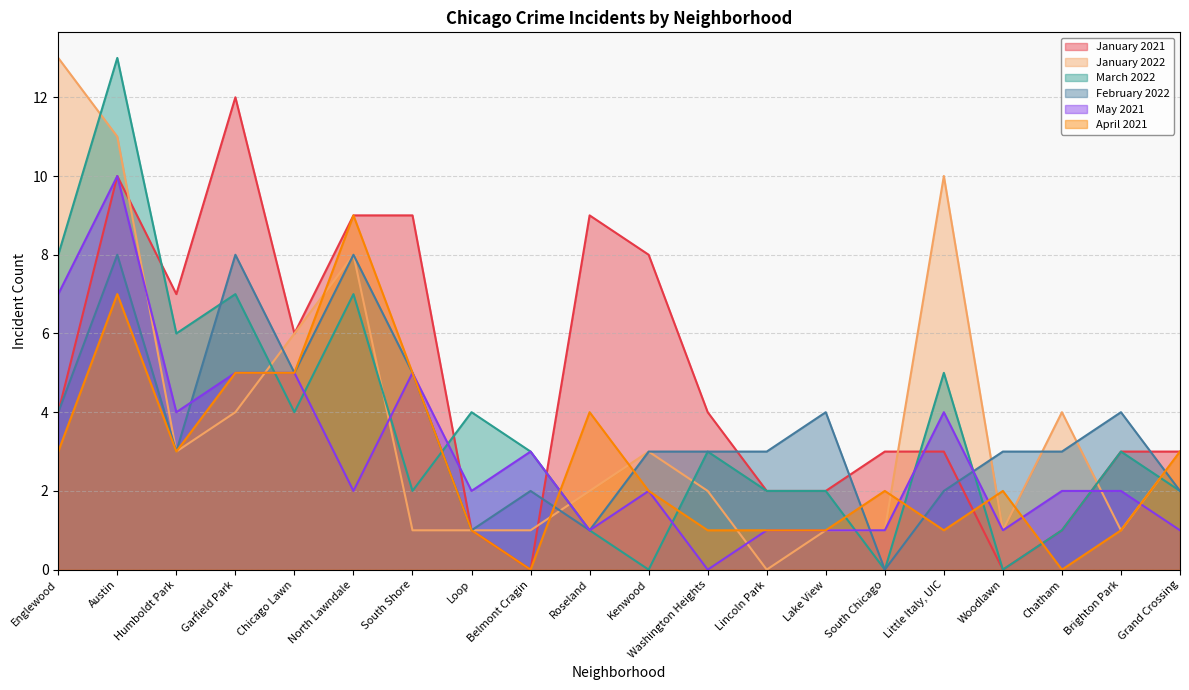

The February 2022 series shows 3 at Chicago Lawn. True or false?

False